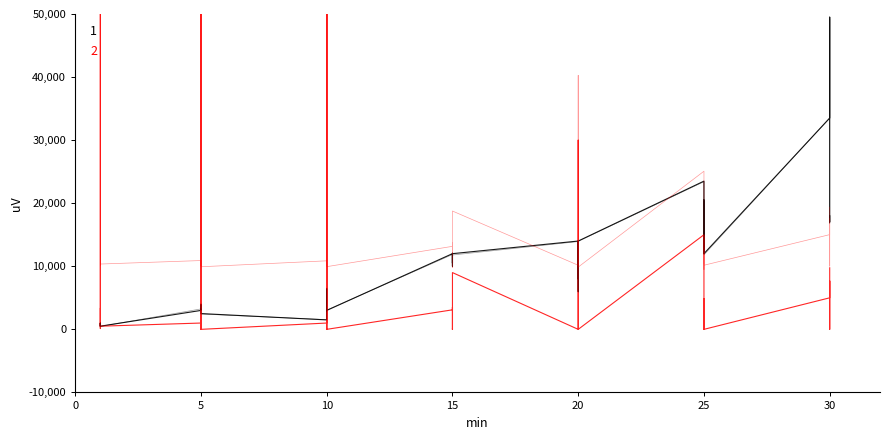

What is the greatest value displayed?

49500